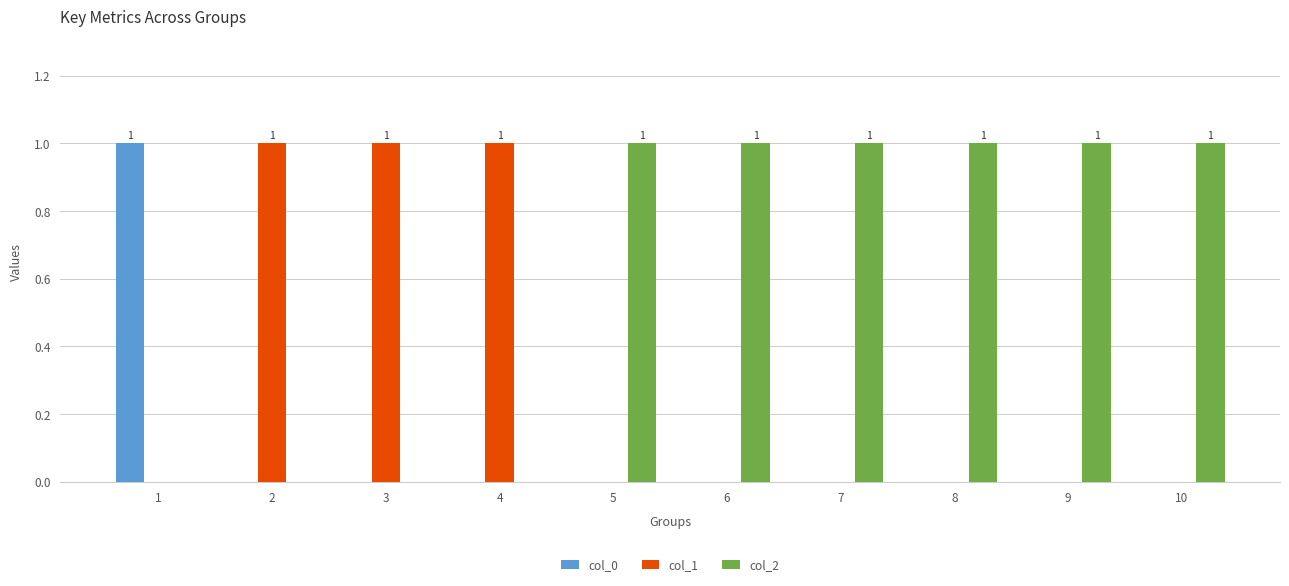

Reading left to right, transcribe all the data shown in this chart.

col_0: 1=1	2=0	3=0	4=0	5=0	6=0	7=0	8=0	9=0	10=0
col_1: 1=0	2=1	3=1	4=1	5=0	6=0	7=0	8=0	9=0	10=0
col_2: 1=0	2=0	3=0	4=0	5=1	6=1	7=1	8=1	9=1	10=1